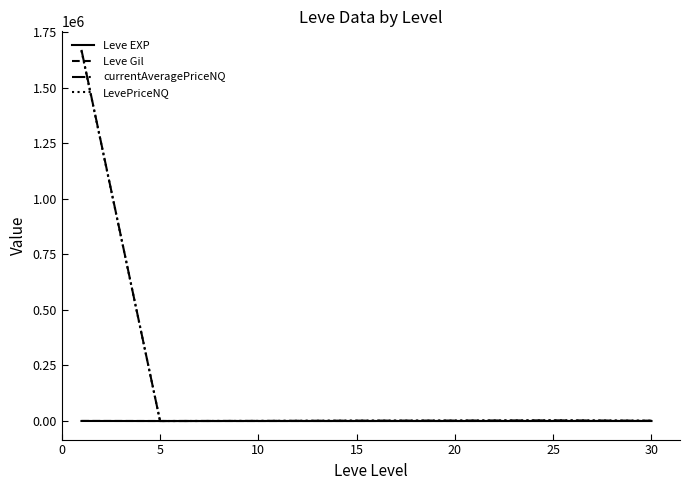

Is this an area chart (filled region under the line)?

No